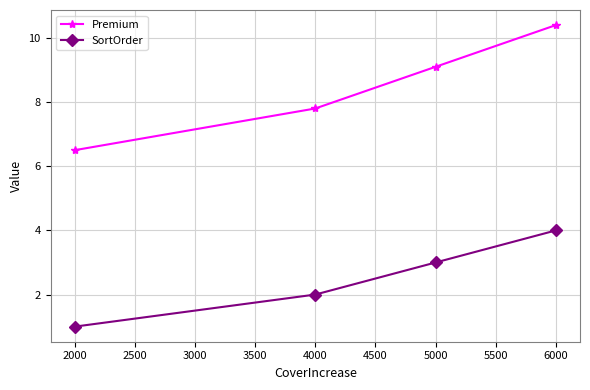

At how many categories does at least one series exceed 1?

4